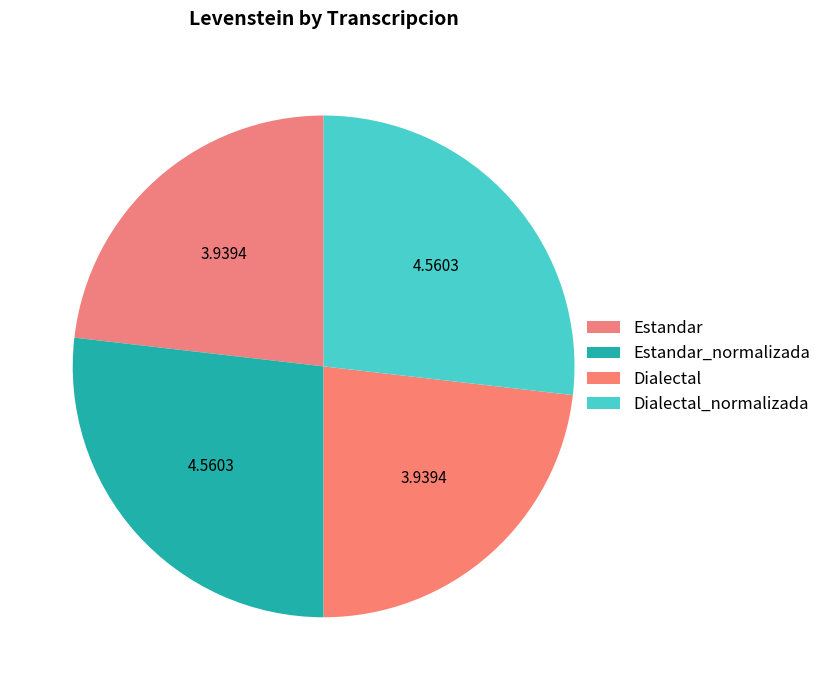

Is it true that Estandar_normalizada is 37% of the pie?

False